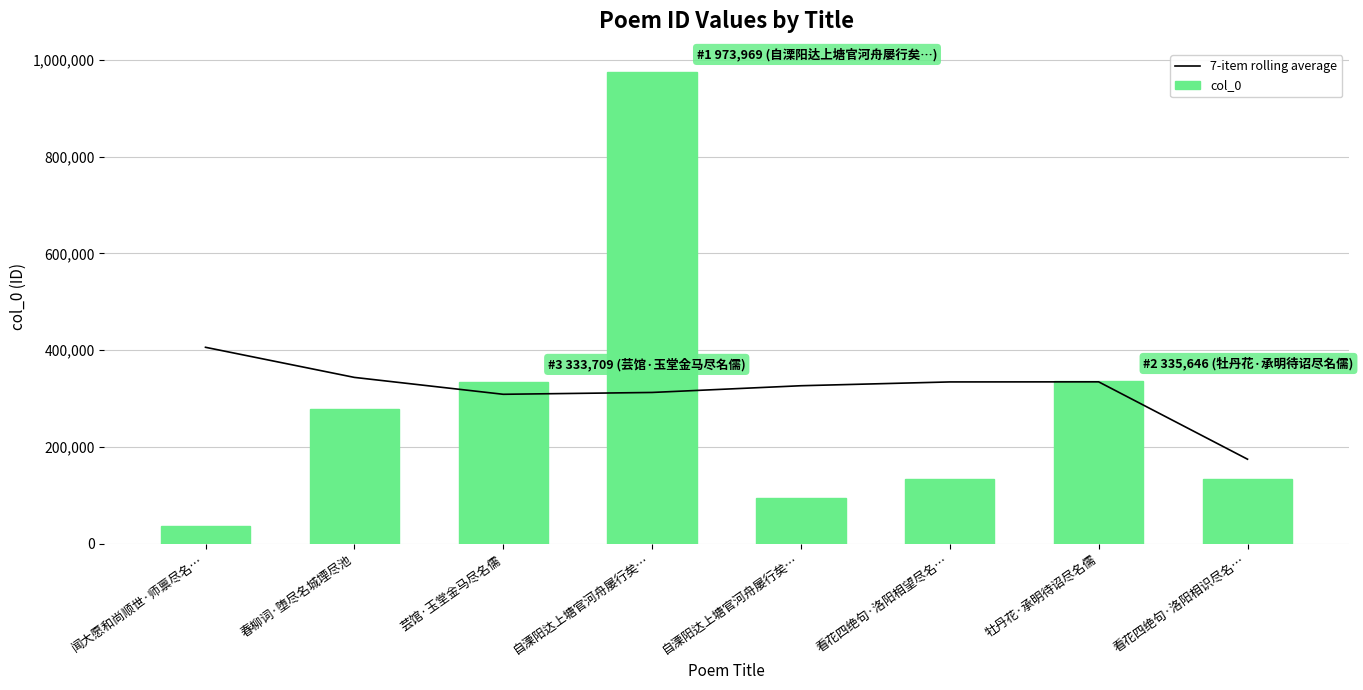

How many data points in col_0 are less than 279672?

4